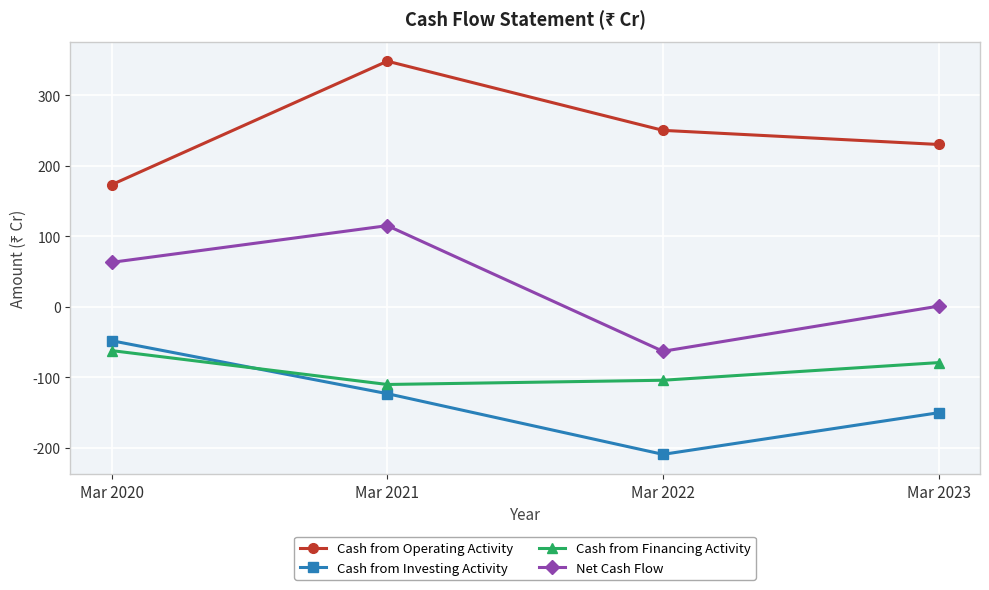

What is the spread (max minus min) of values at Mar 2020?

235